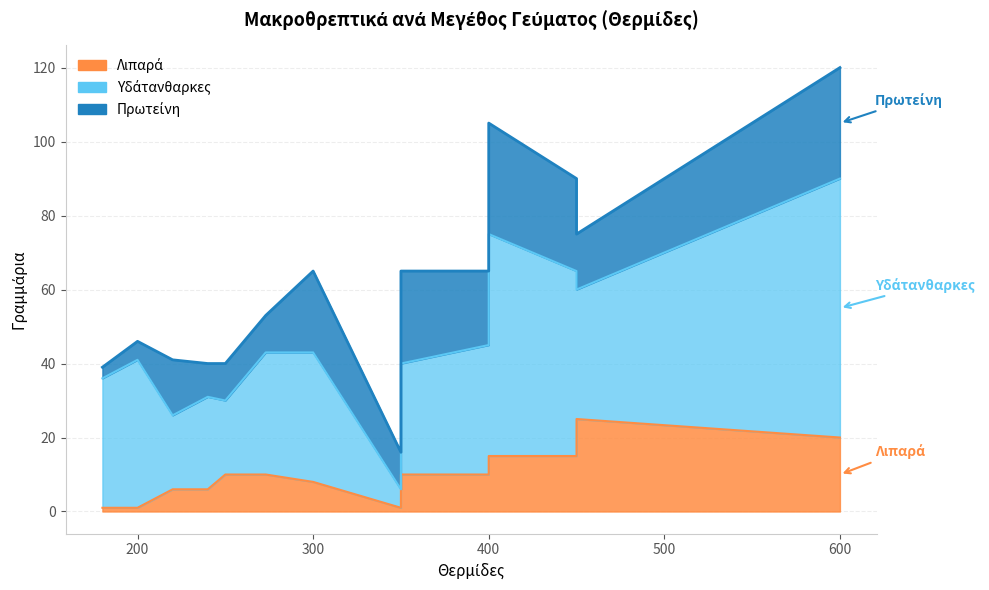

Where do Πρωτείνη and Υδάτανθαρκες first cross each other?

300 and 350